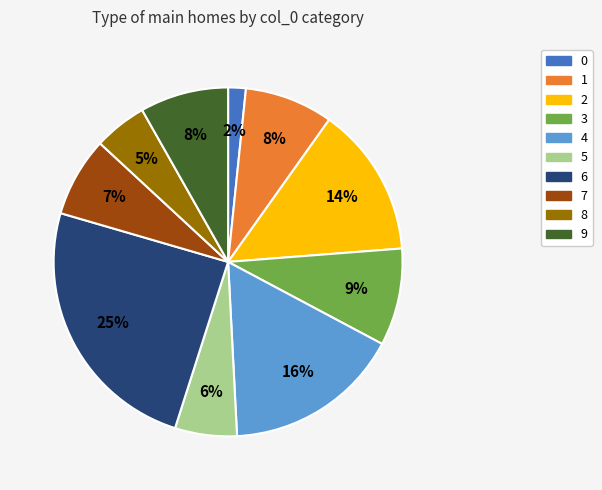

Count the number of slices in the pie.

10